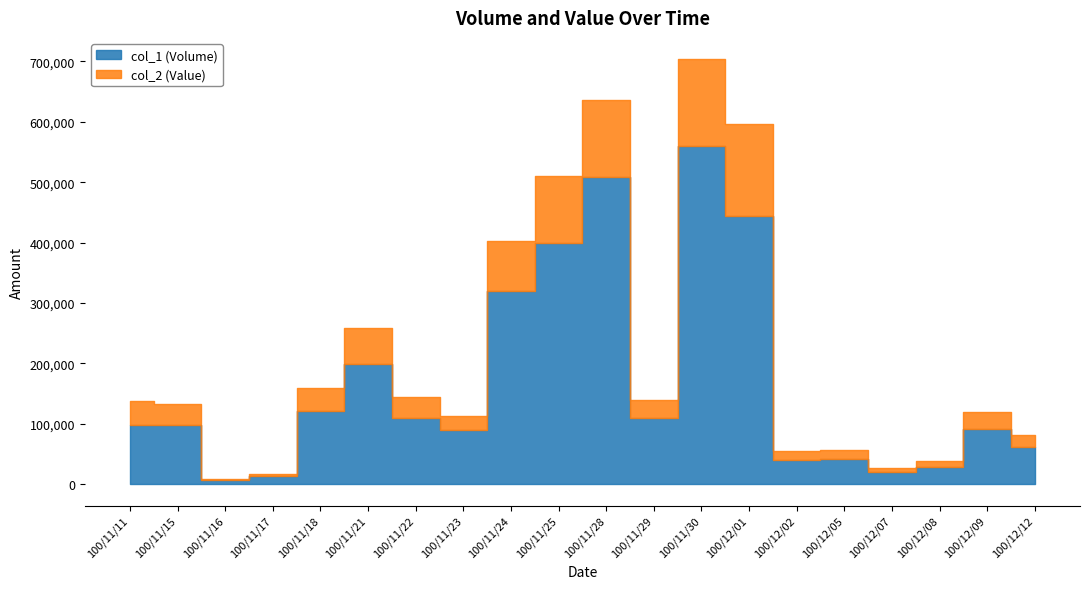

How many interior local valleys does the col_2 (Value) series have?

4